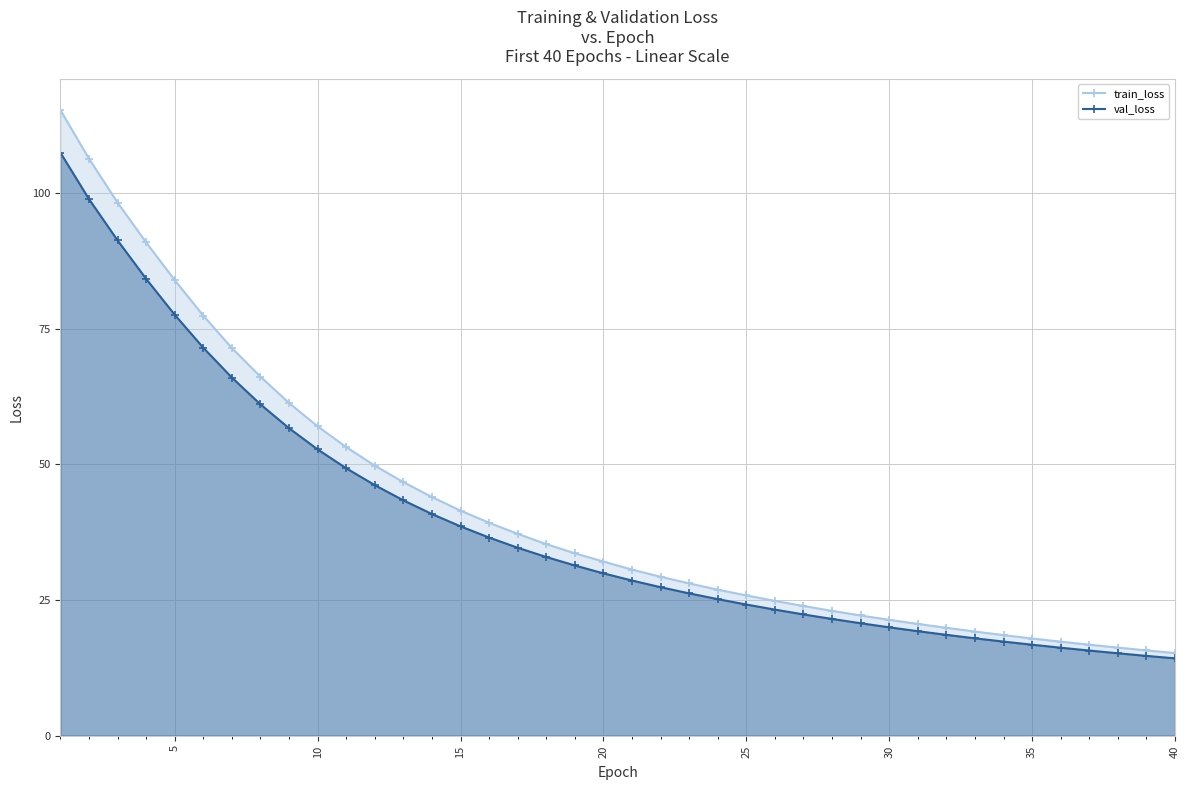

List the series in order of their peak value, highest first.

train_loss, val_loss